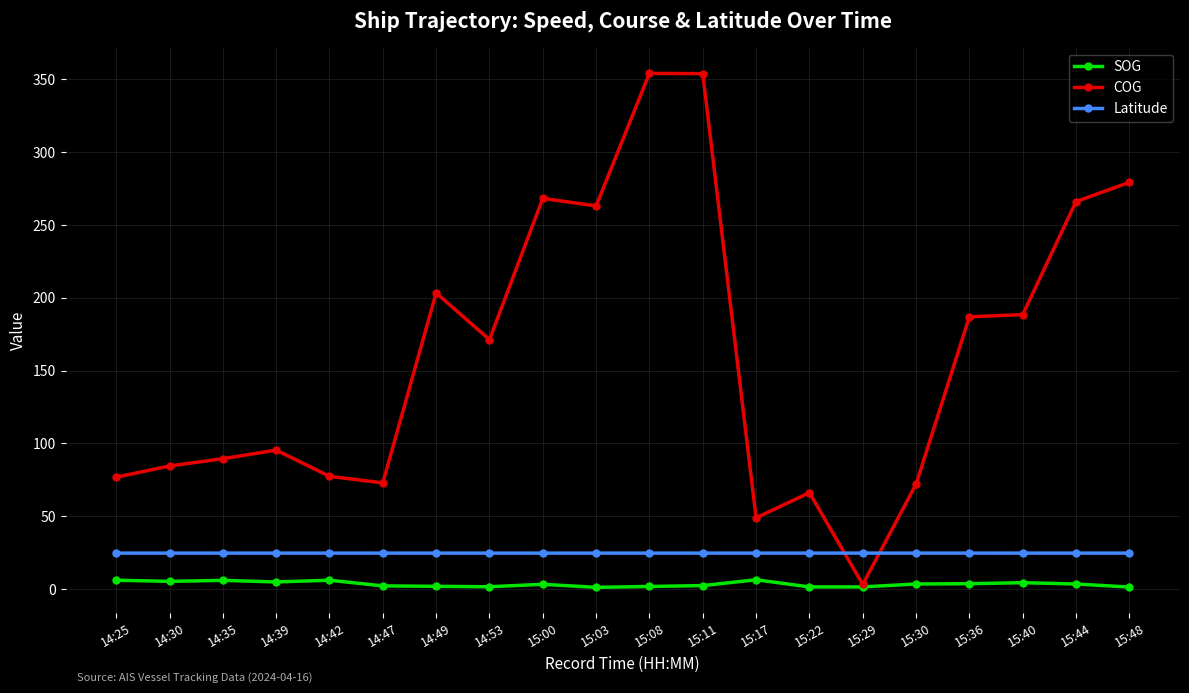

What is the minimum value for Latitude?

24.7